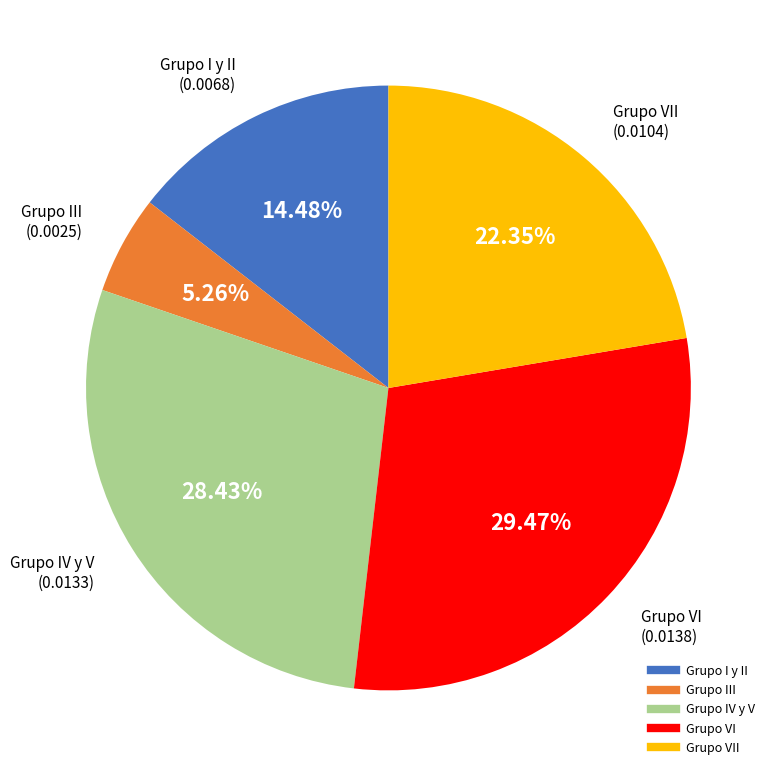

Is there any slice that represents more than half of the pie?

No